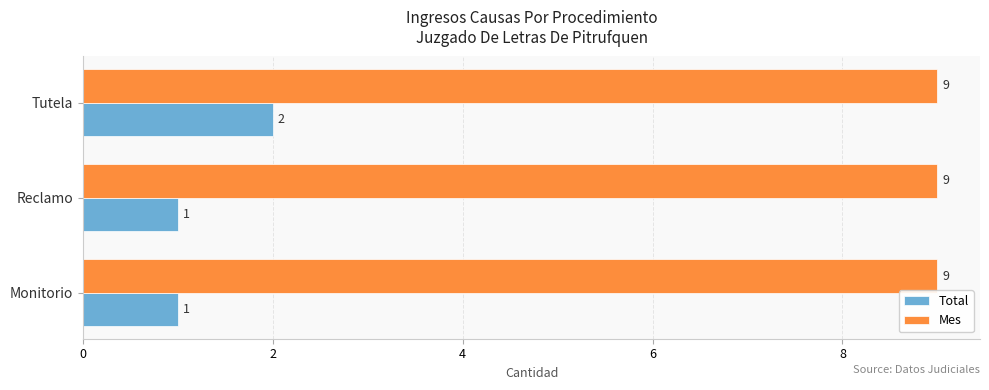

Which series has the widest spread of values?

Total